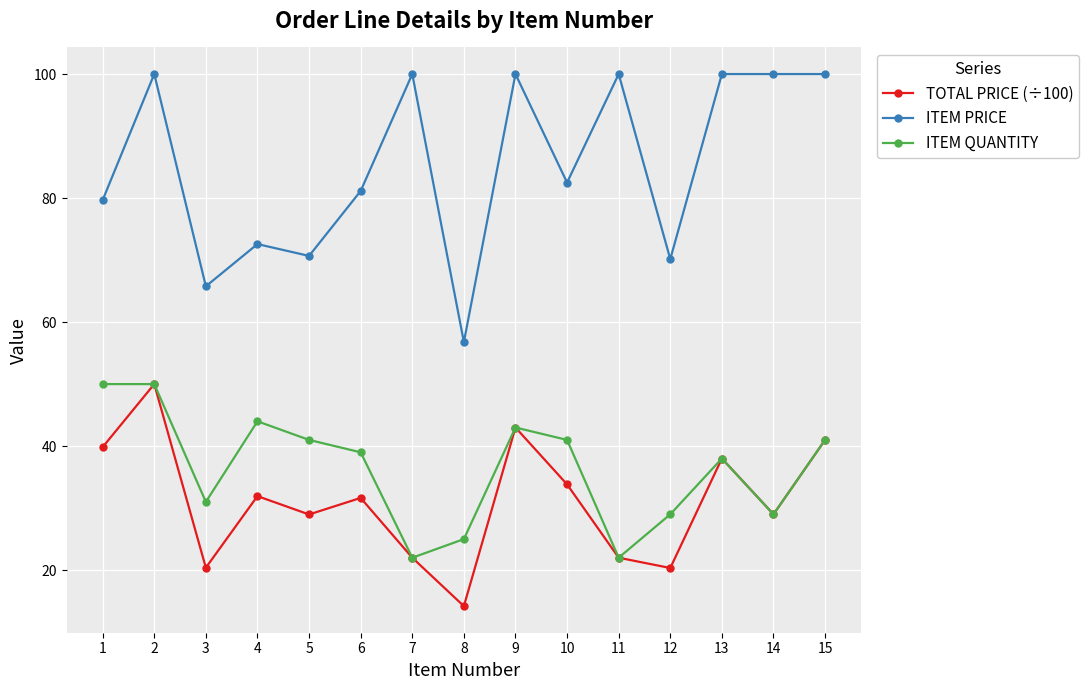

What is the value of the ITEM QUANTITY point at the 13th from the left?

38.0